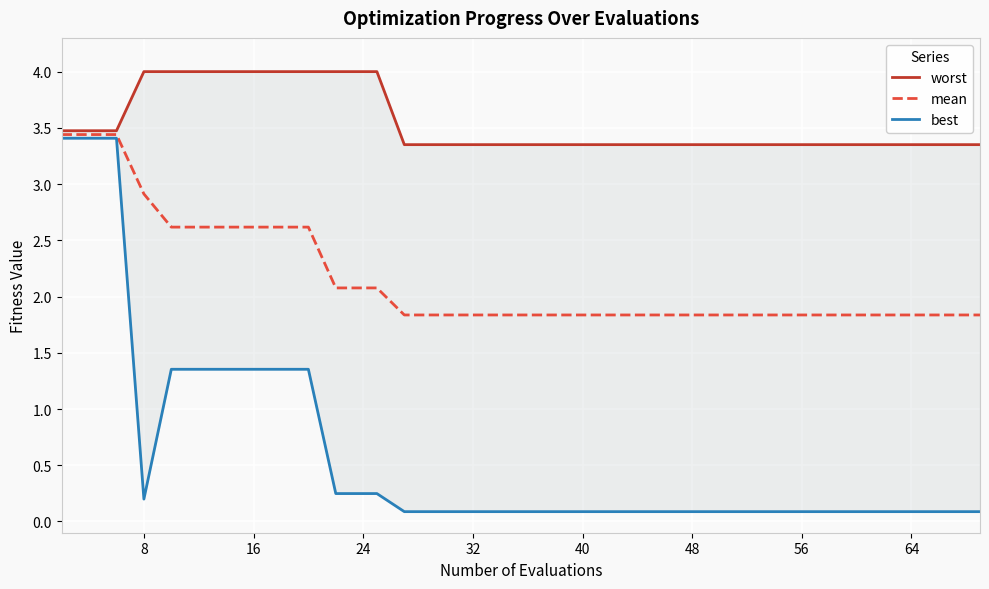

Reading left to right, list all the values displayed in this chart.

worst: 3.5	3.5	3.5	4.0	4.0	4.0	4.0	4.0	4.0	4.0	4.0	4.0	4.0	3.4	3.4	3.4	3.4	3.4	3.4	3.4	3.4	3.4	3.4	3.4	3.4	3.4	3.4	3.4	3.4	3.4	3.4	3.4	3.4	3.4	3.4	3.4	3.4	3.4	3.4	3.4
mean: 3.4	3.4	3.4	2.9	2.6	2.6	2.6	2.6	2.6	2.6	2.1	2.1	2.1	1.8	1.8	1.8	1.8	1.8	1.8	1.8	1.8	1.8	1.8	1.8	1.8	1.8	1.8	1.8	1.8	1.8	1.8	1.8	1.8	1.8	1.8	1.8	1.8	1.8	1.8	1.8
best: 3.4	3.4	3.4	0.2	1.4	1.4	1.4	1.4	1.4	1.4	0.2	0.2	0.2	0.1	0.1	0.1	0.1	0.1	0.1	0.1	0.1	0.1	0.1	0.1	0.1	0.1	0.1	0.1	0.1	0.1	0.1	0.1	0.1	0.1	0.1	0.1	0.1	0.1	0.1	0.1